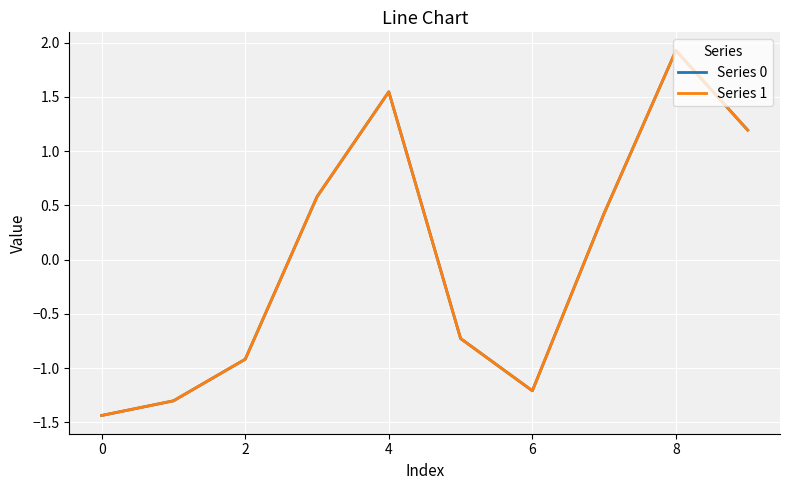

Which series has the widest spread of values?

Series 1